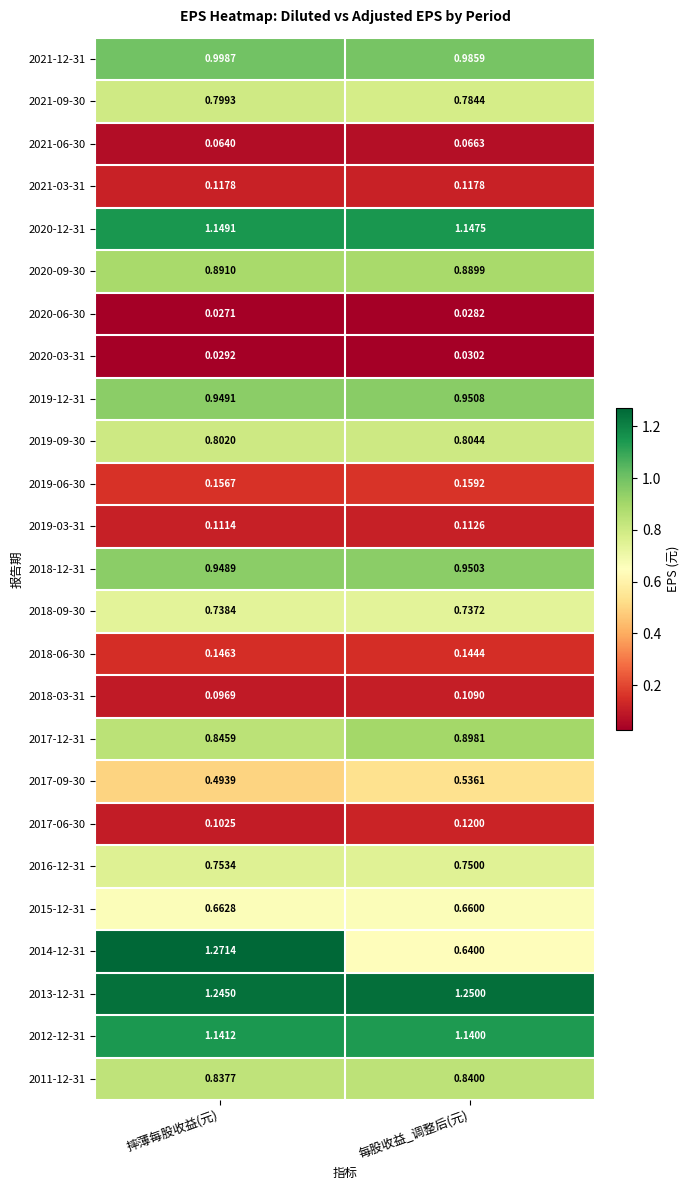

Rank the categories by 2017-09-30 value from lowest to highest.

摔薄每股收益(元), 每股收益_调整后(元)